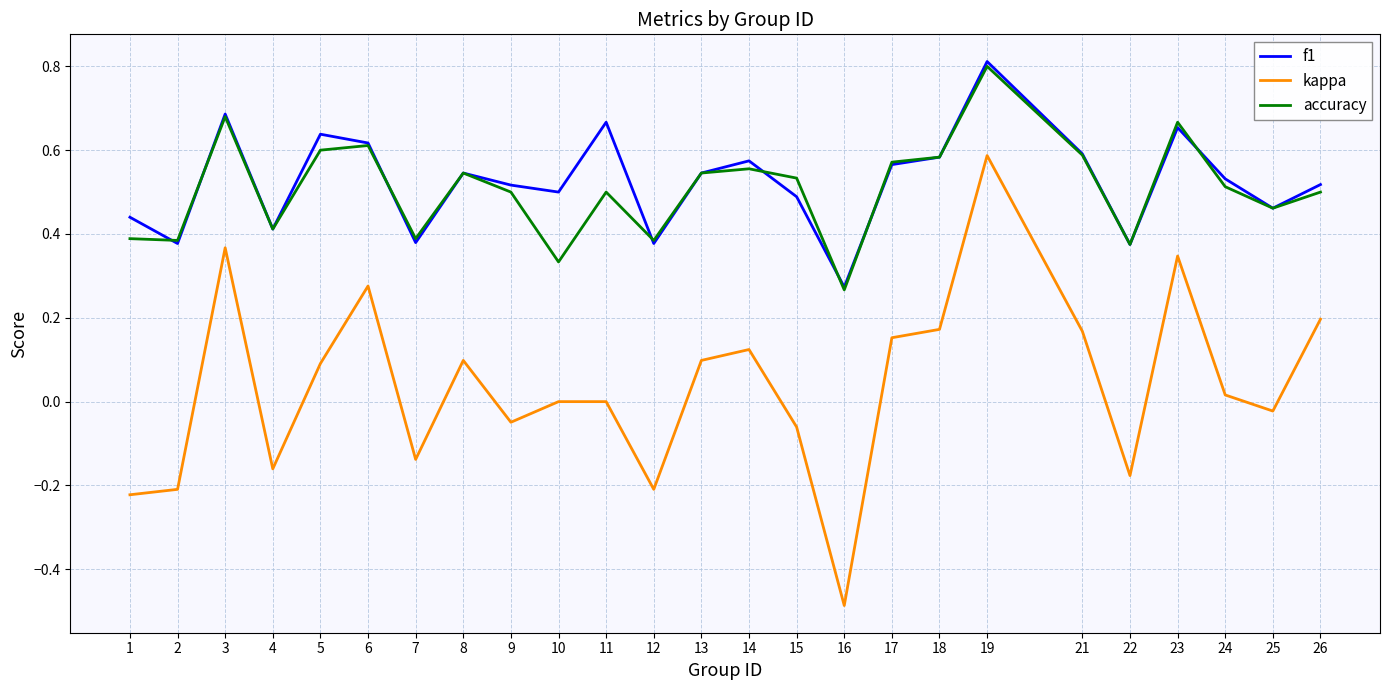

The value of accuracy at 4 is 0.2. True or false?

False